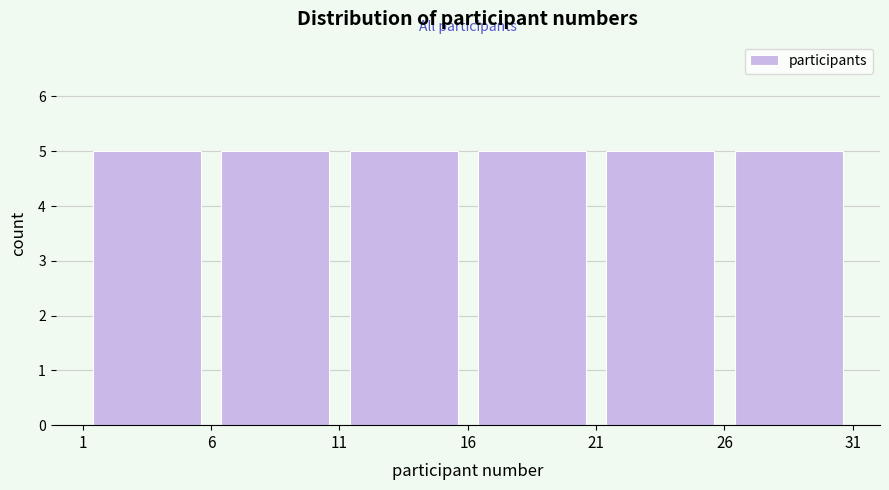

Reading left to right, transcribe this chart: for each bar, give the range it covers on the x-axis and its height. The values are not printed on the chart, so give them approximately, as read against the axis.

1 to 6: 5
6 to 11: 5
11 to 16: 5
16 to 21: 5
21 to 26: 5
26 to 31: 5